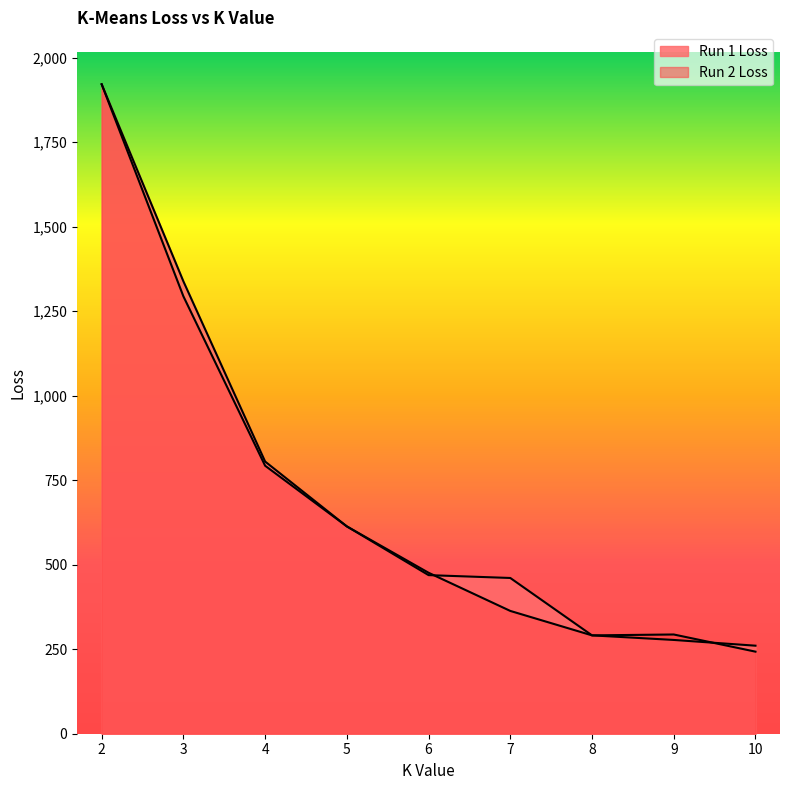

At 7, list the series in order from smallest to largest.

Run 2 Loss, Run 1 Loss